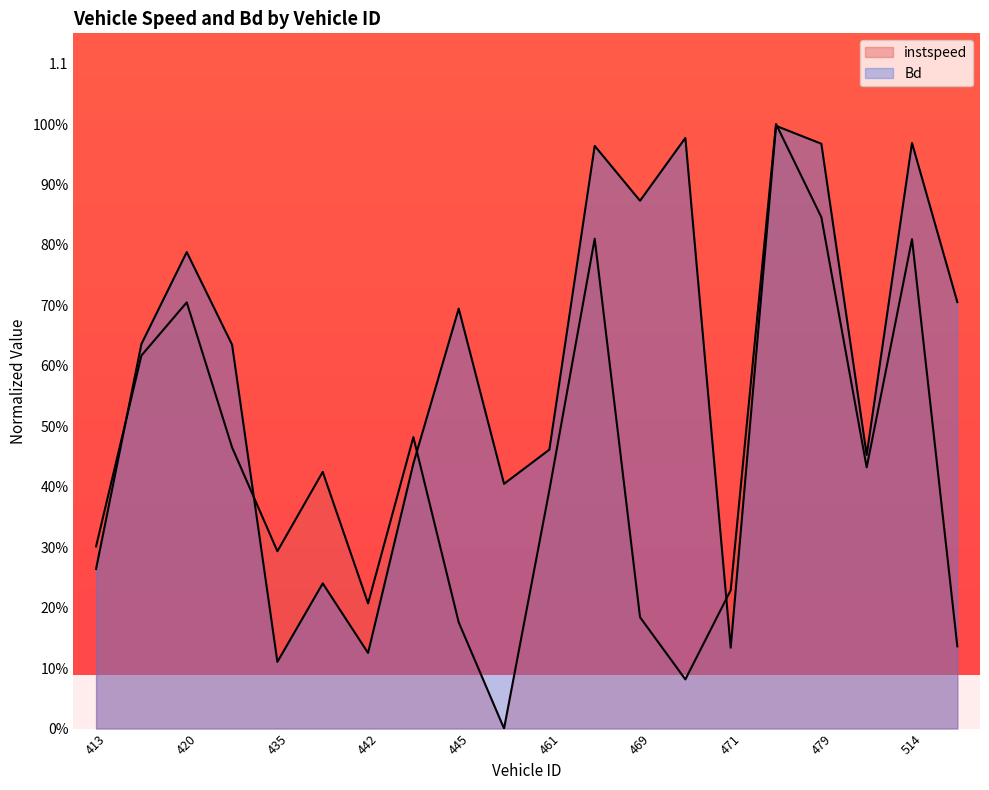

List the series in order of their peak value, lowest first.

Bd, instspeed